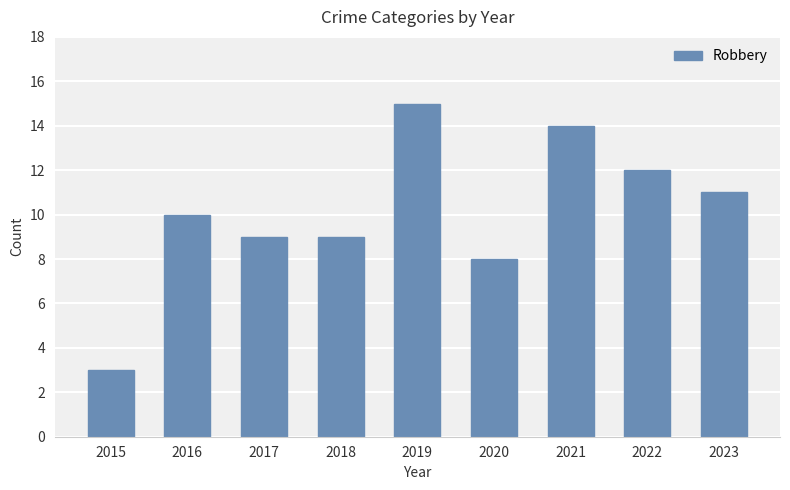

Read the value at 2015.

3